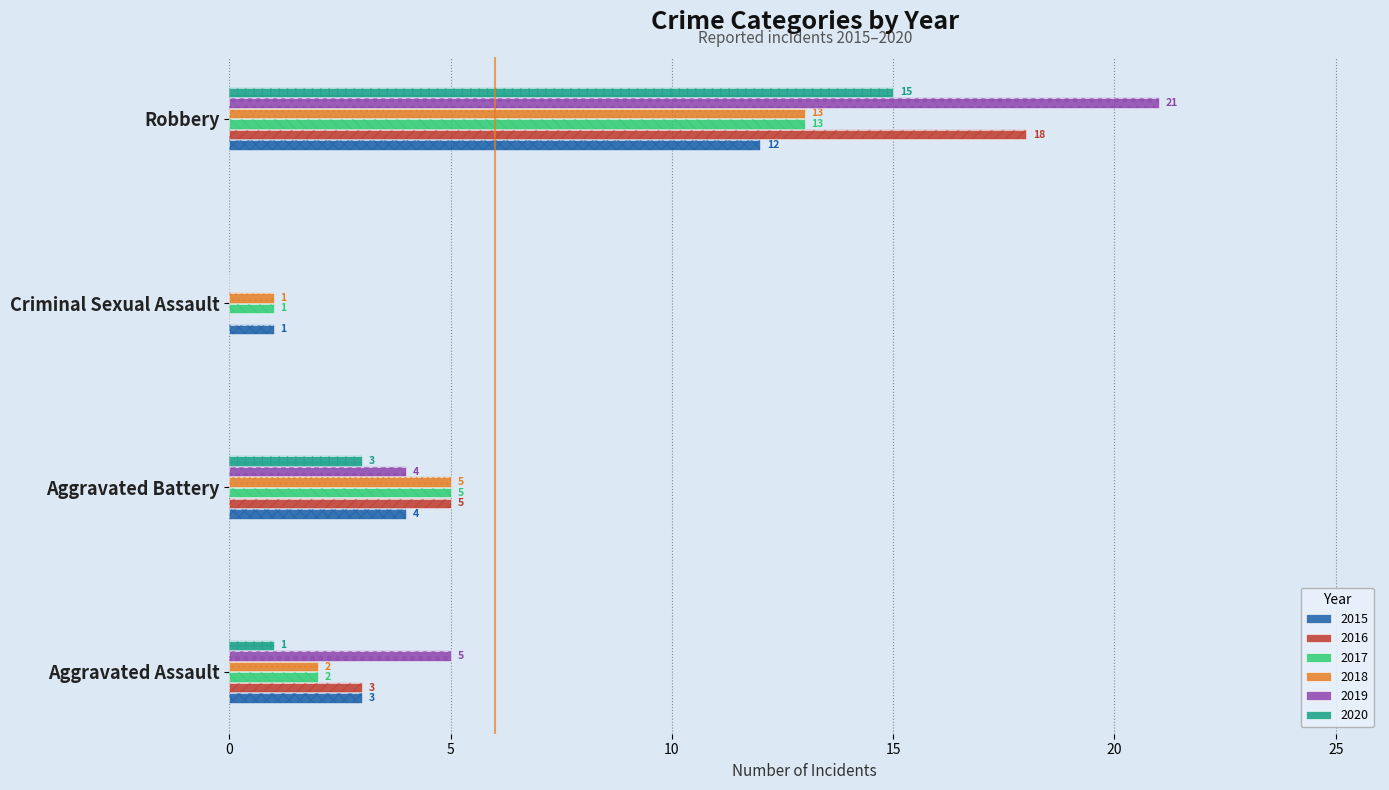

True or false: 2015 has a value of 1 at Aggravated Assault.

False